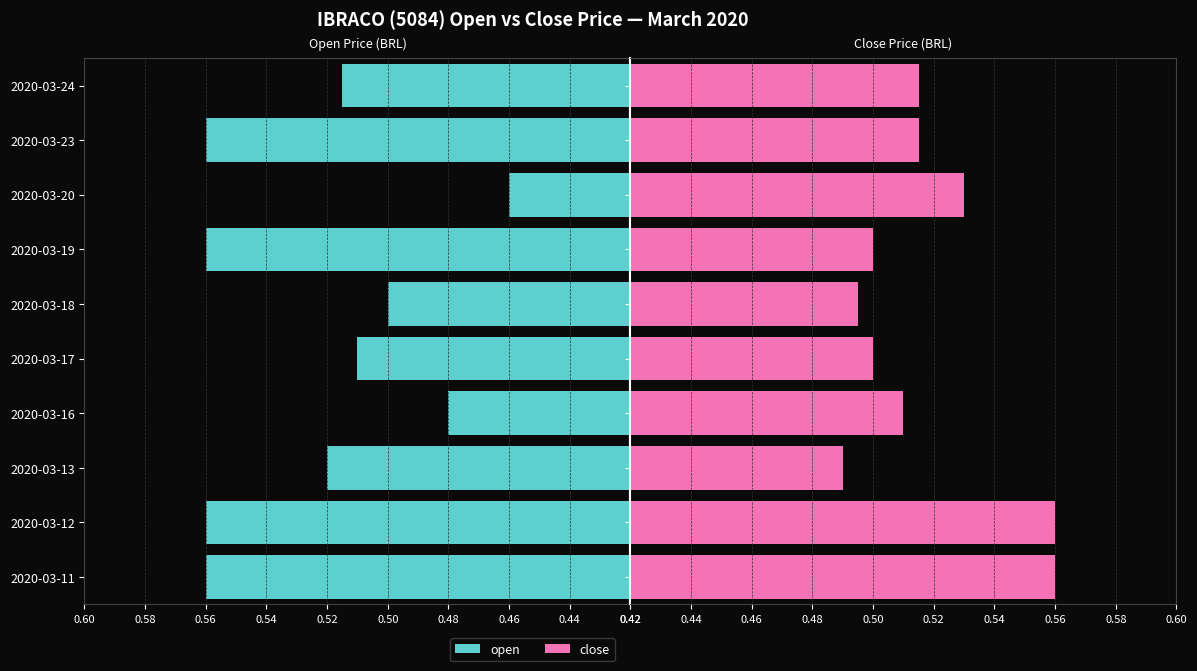

How many bars are there in total?

20